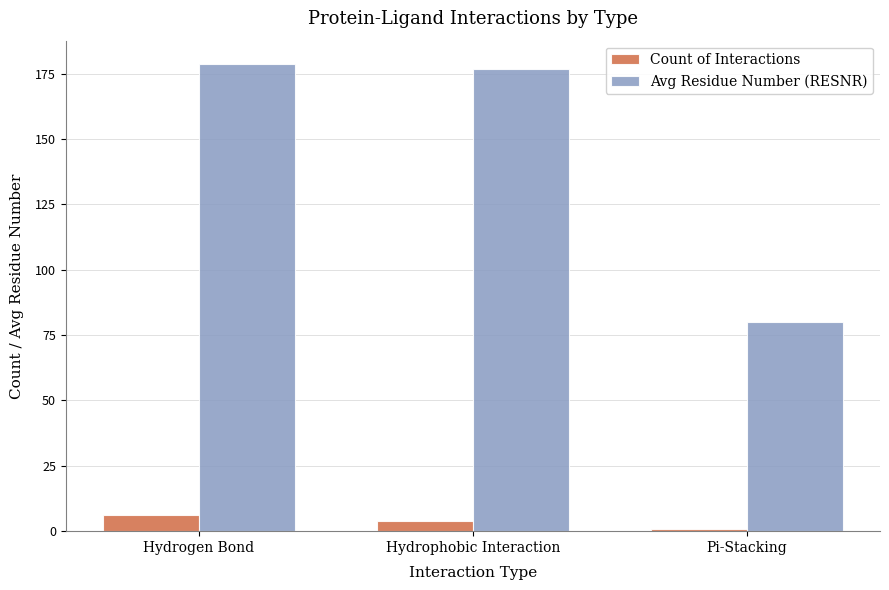

The value of Count of Interactions at Hydrophobic Interaction is 4.0. True or false?

True